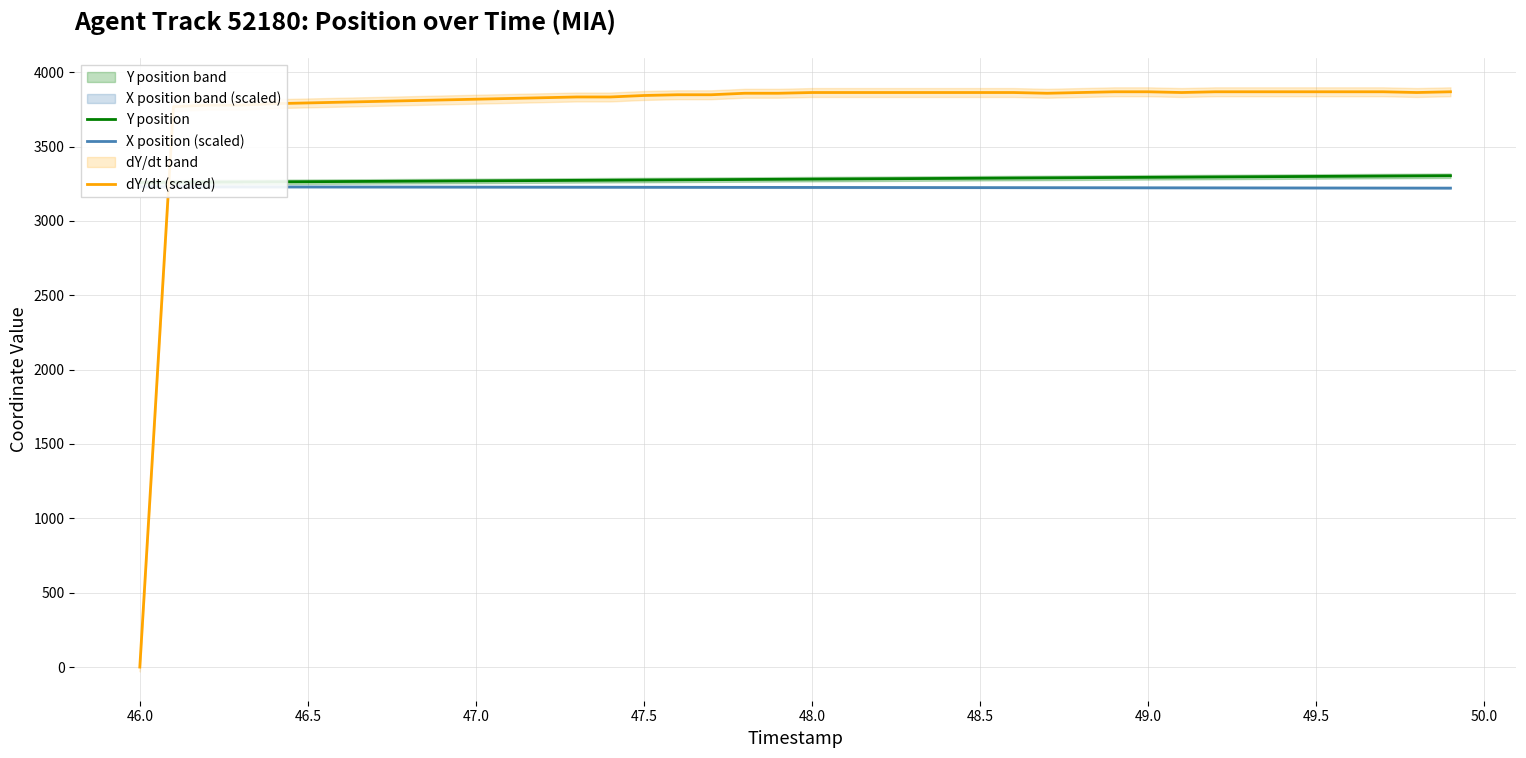

True or false: dY/dt (scaled) has more than 0 interior local peaks.

False